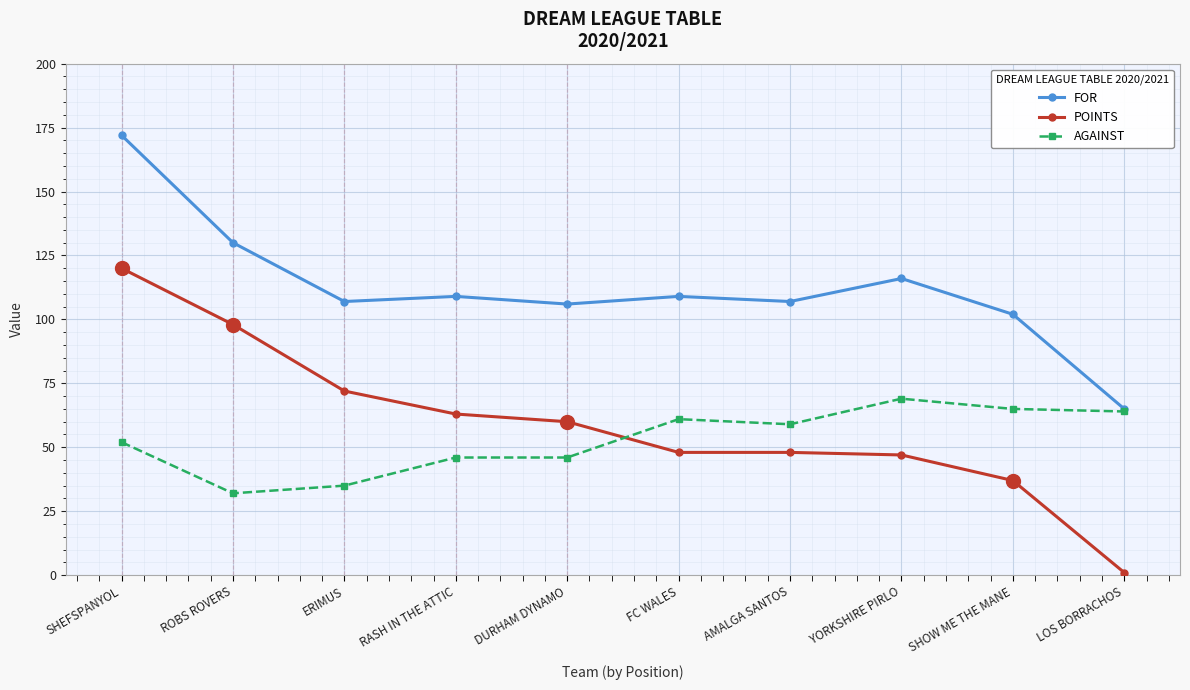

What is the difference between the maximum and minimum values in the AGAINST series?

37